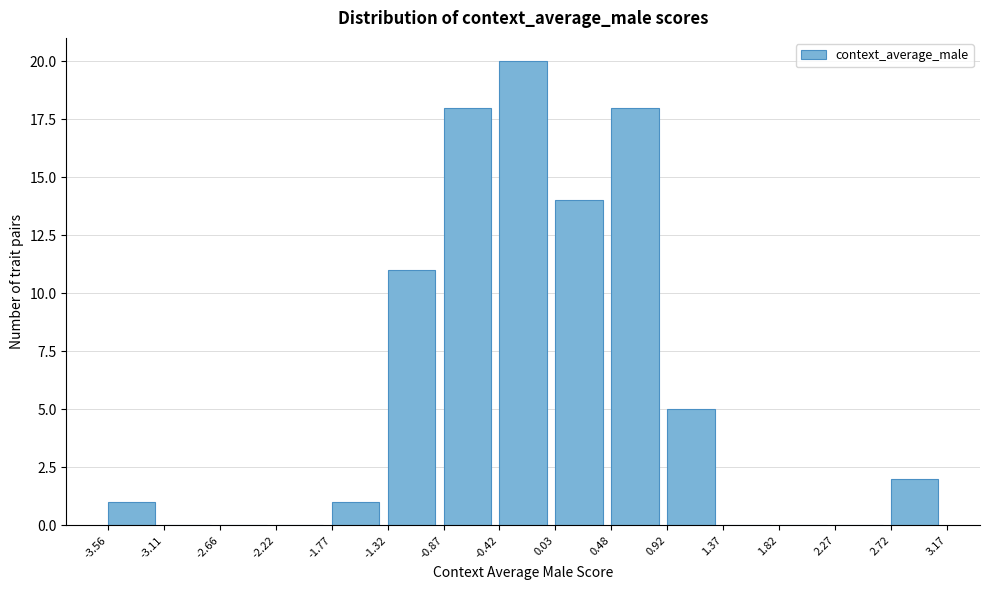

Reading left to right, transcribe this chart: for each bar, give the range it covers on the x-axis and its height. The values are not printed on the chart, so give them approximately, as read against the axis.

-3.56 to -3.11: 1
-3.11 to -2.66: 0
-2.66 to -2.22: 0
-2.22 to -1.77: 0
-1.77 to -1.32: 1
-1.32 to -0.87: 11
-0.87 to -0.42: 18
-0.42 to 0.03: 20
0.03 to 0.48: 14
0.48 to 0.92: 18
0.92 to 1.37: 5
1.37 to 1.82: 0
1.82 to 2.27: 0
2.27 to 2.72: 0
2.72 to 3.17: 2